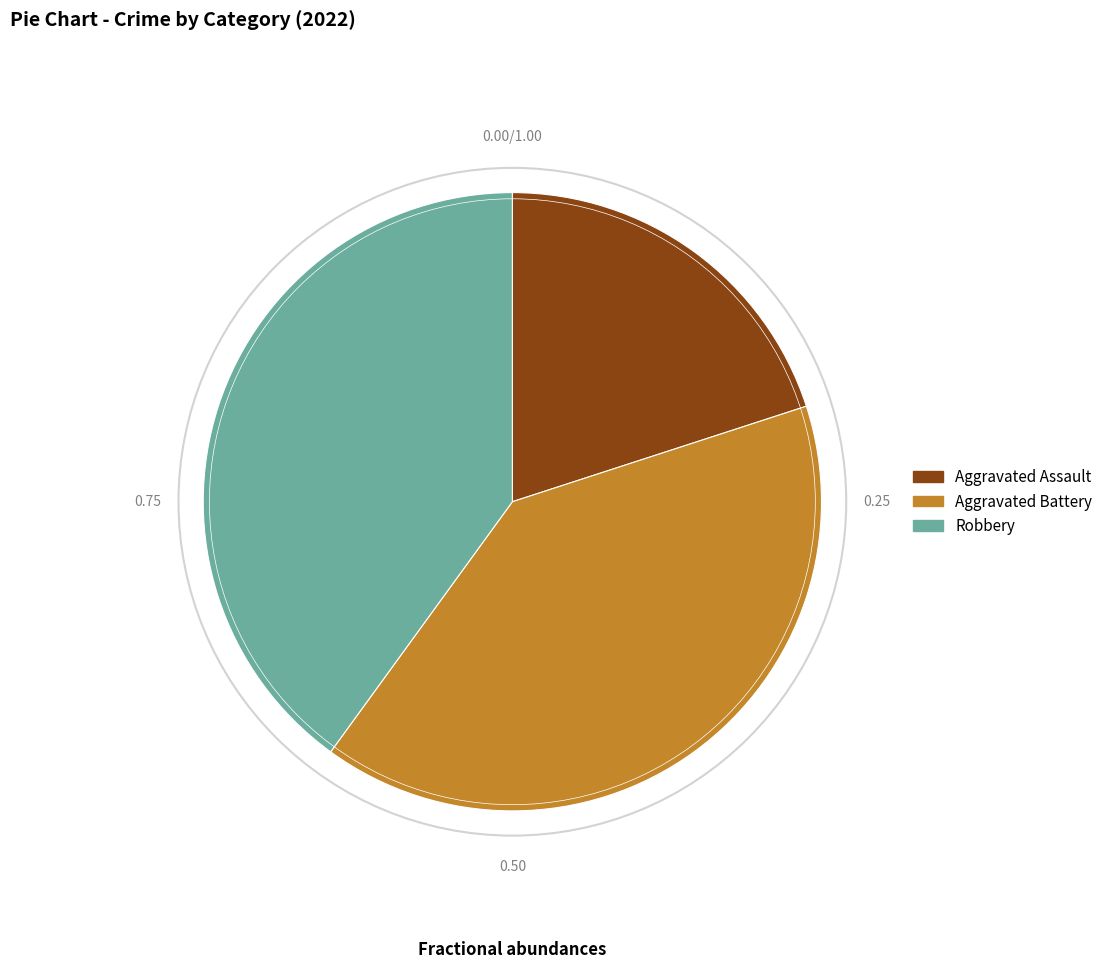

What is the smallest slice in the pie chart?

Aggravated Assault